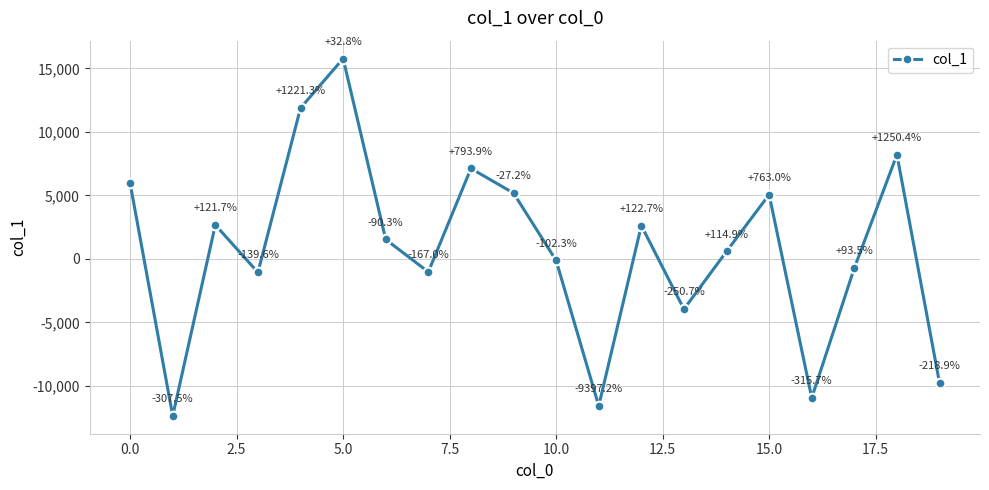

How many points are lower than both their immediate neighbors (excluding endpoints)?

6